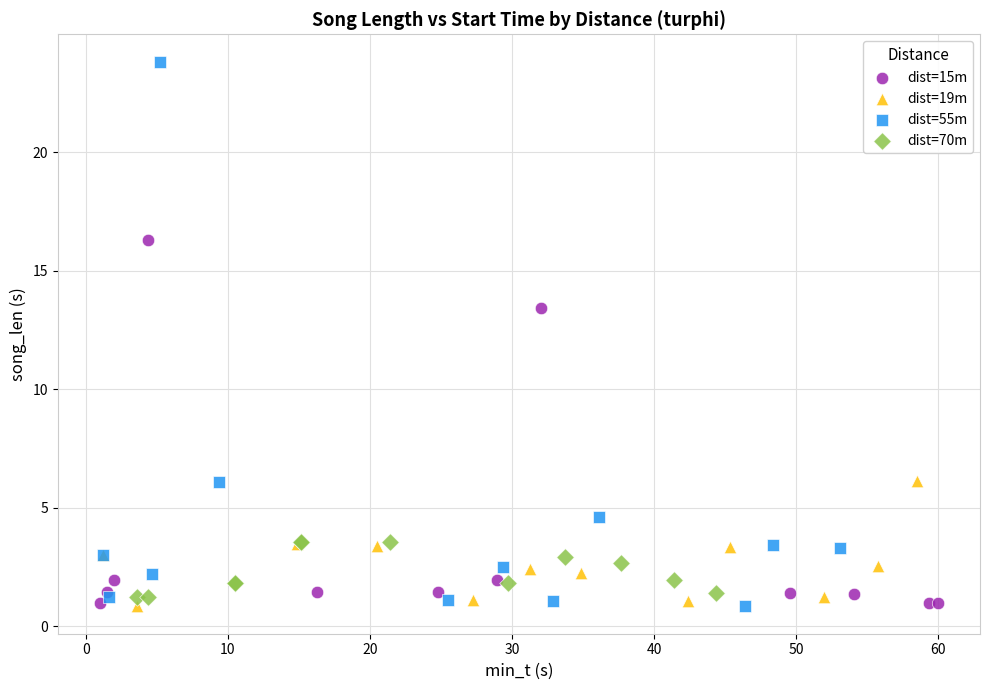

Which series has the largest Y range (max minus min)?

dist=55m